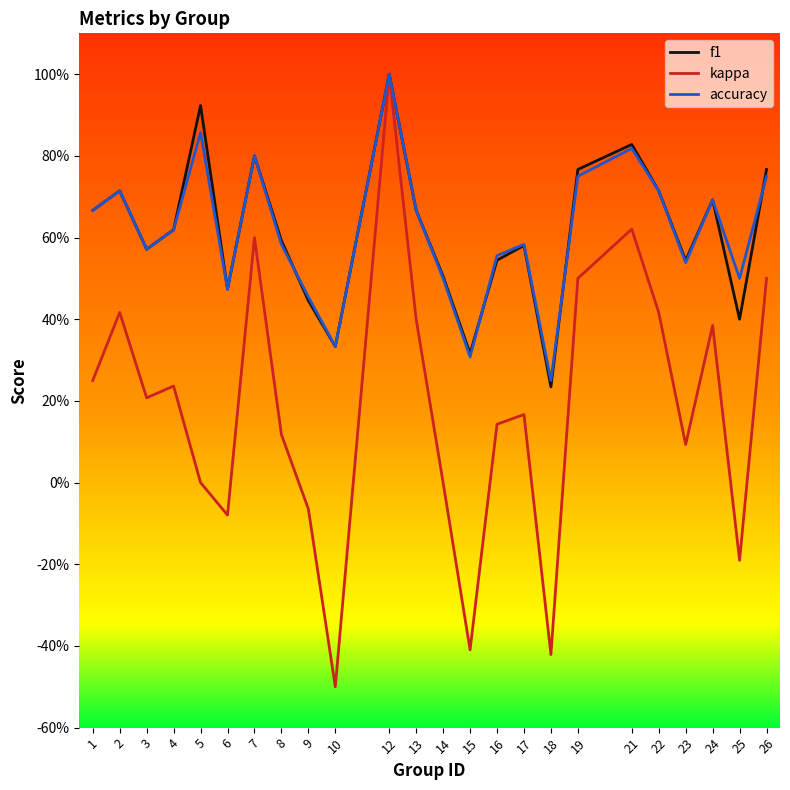

Reading left to right, list all the values displayed in this chart.

f1: 1=0.7	2=0.7	3=0.6	4=0.6	5=0.9	6=0.5	7=0.8	8=0.6	9=0.4	10=0.3	12=1.0	13=0.7	14=0.5	15=0.3	16=0.5	17=0.6	18=0.2	19=0.8	21=0.8	22=0.7	23=0.5	24=0.7	25=0.4	26=0.8
kappa: 1=0.2	2=0.4	3=0.2	4=0.2	5=0.0	6=-0.1	7=0.6	8=0.1	9=-0.1	10=-0.5	12=1.0	13=0.4	14=0.0	15=-0.4	16=0.1	17=0.2	18=-0.4	19=0.5	21=0.6	22=0.4	23=0.1	24=0.4	25=-0.2	26=0.5
accuracy: 1=0.7	2=0.7	3=0.6	4=0.6	5=0.9	6=0.5	7=0.8	8=0.6	9=0.5	10=0.3	12=1.0	13=0.7	14=0.5	15=0.3	16=0.6	17=0.6	18=0.2	19=0.8	21=0.8	22=0.7	23=0.5	24=0.7	25=0.5	26=0.8